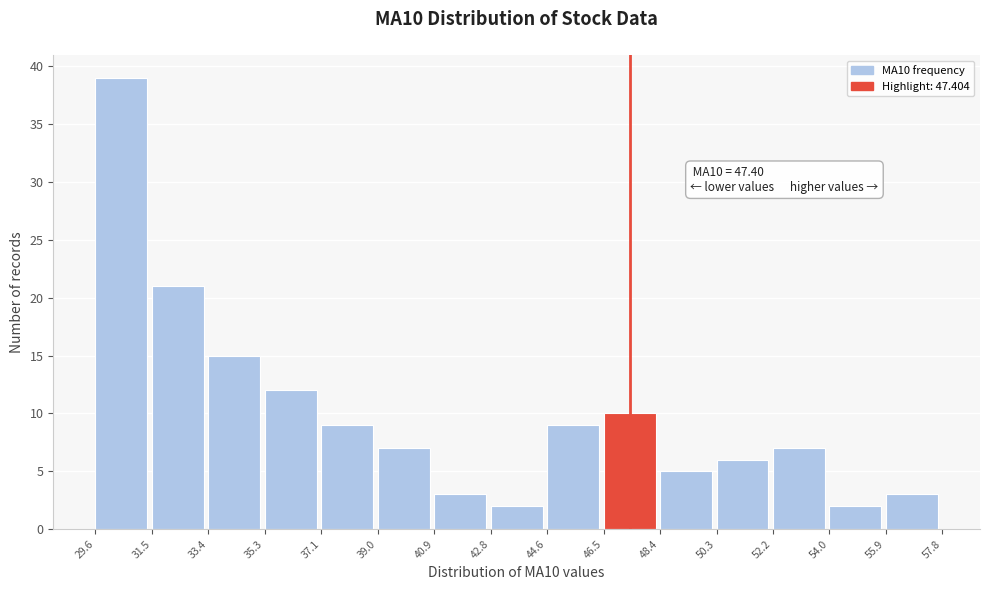

Over which range of the x-axis is the bar tallest?

29.6 to 31.5